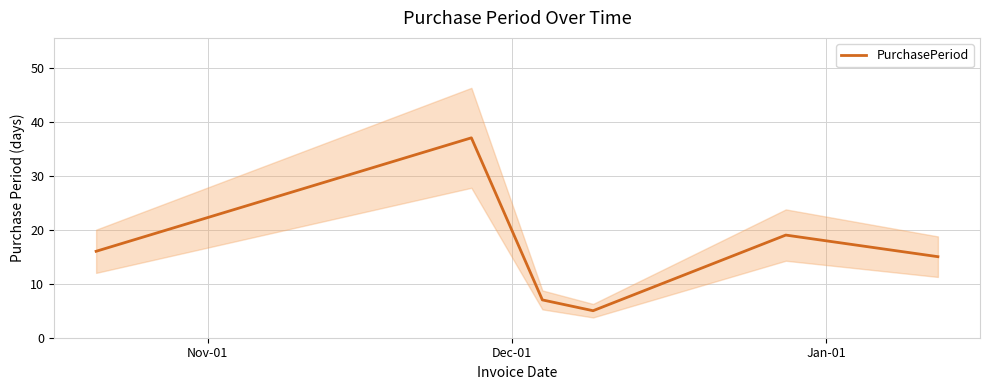

True or false: there are more than 1 points higher than both neighbors.

True